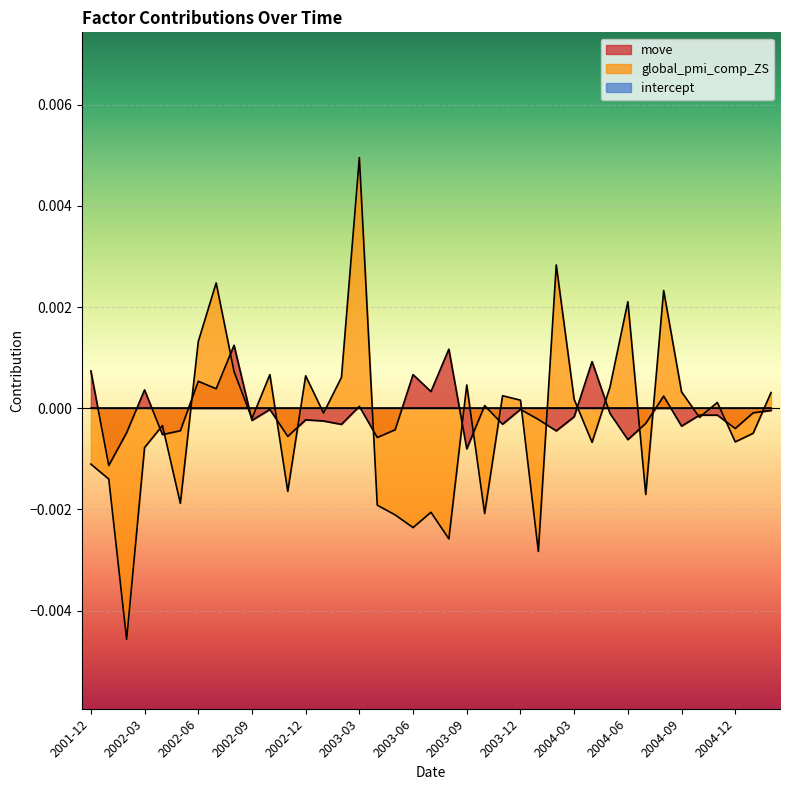

List the series in order of their overall mean, highest first.

move, global_pmi_comp_ZS